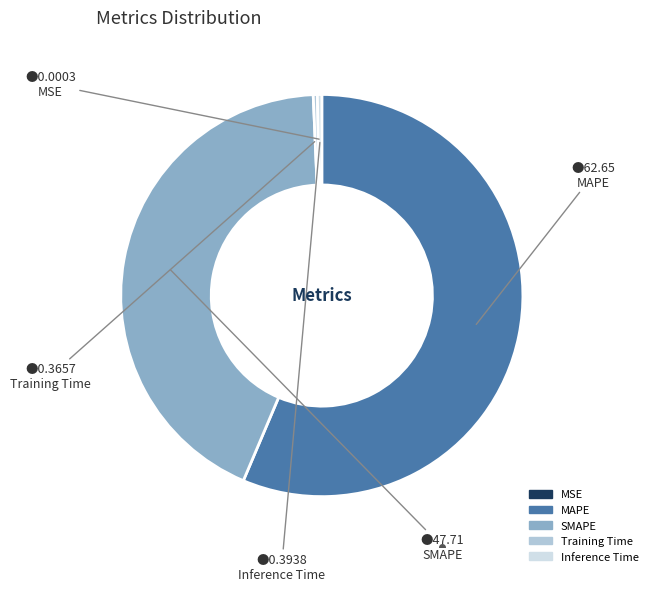

What is the largest slice in the pie chart?

MAPE